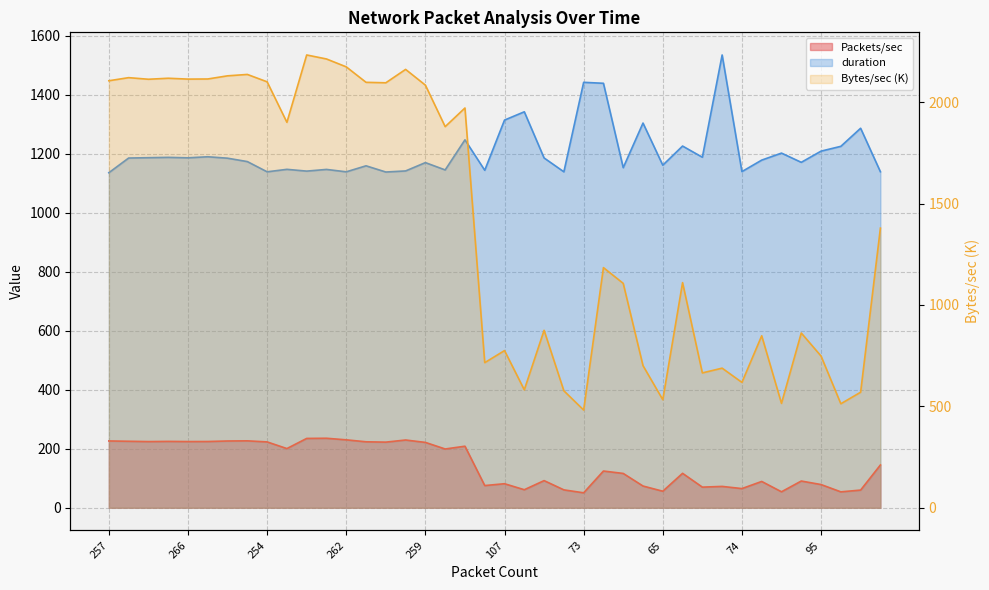

How many lines are shown in the chart?

3